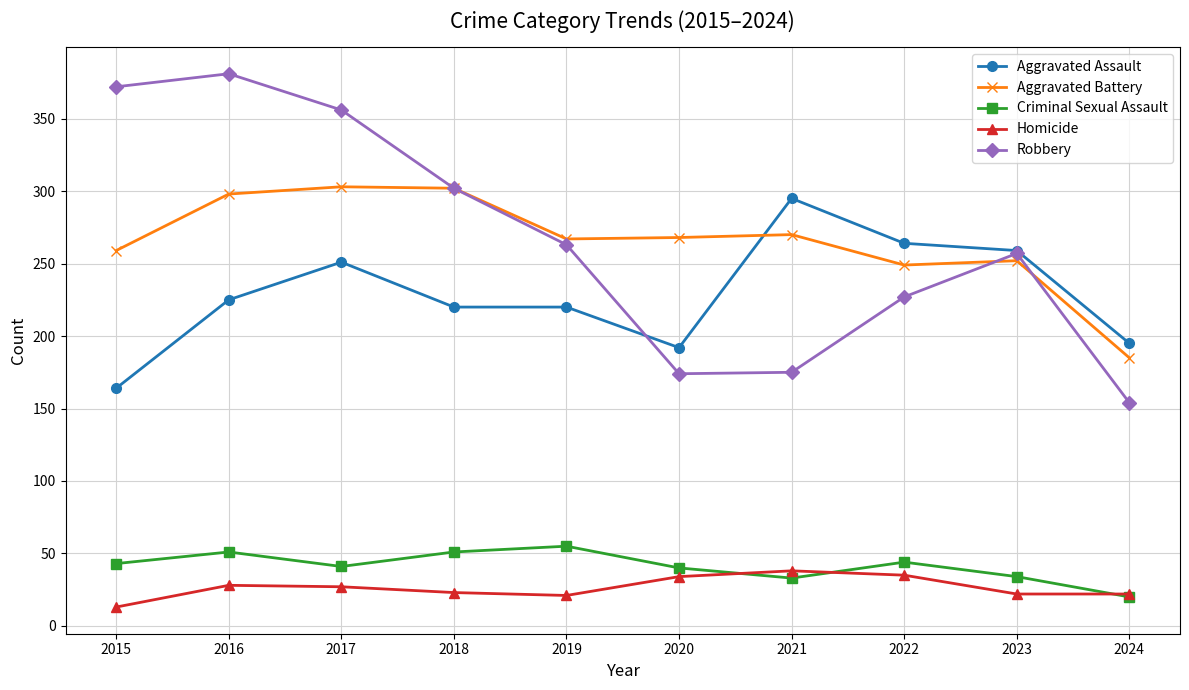

Which series changed the most between 2020 and 2021?

Aggravated Assault